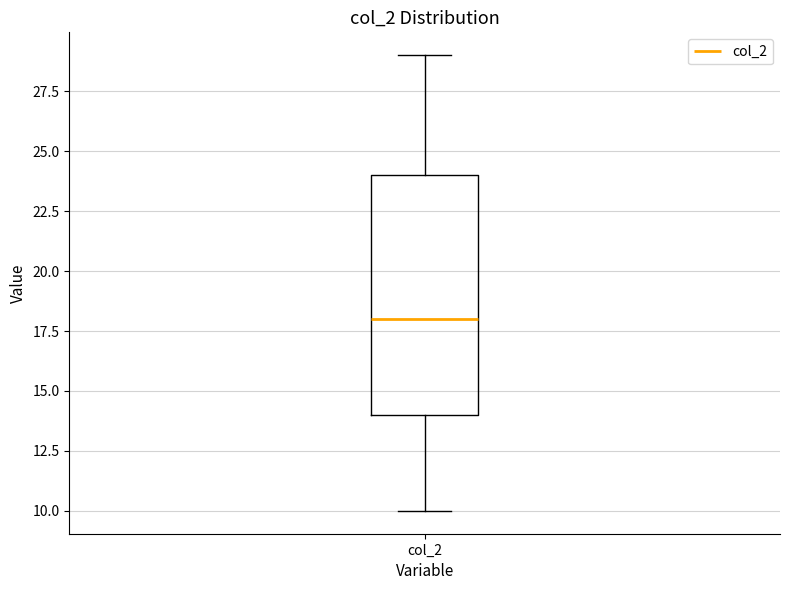

Where is the lower edge of the box for col_2 on the y-axis? The values are not printed on the chart, so give them approximately, as read against the axis.

14